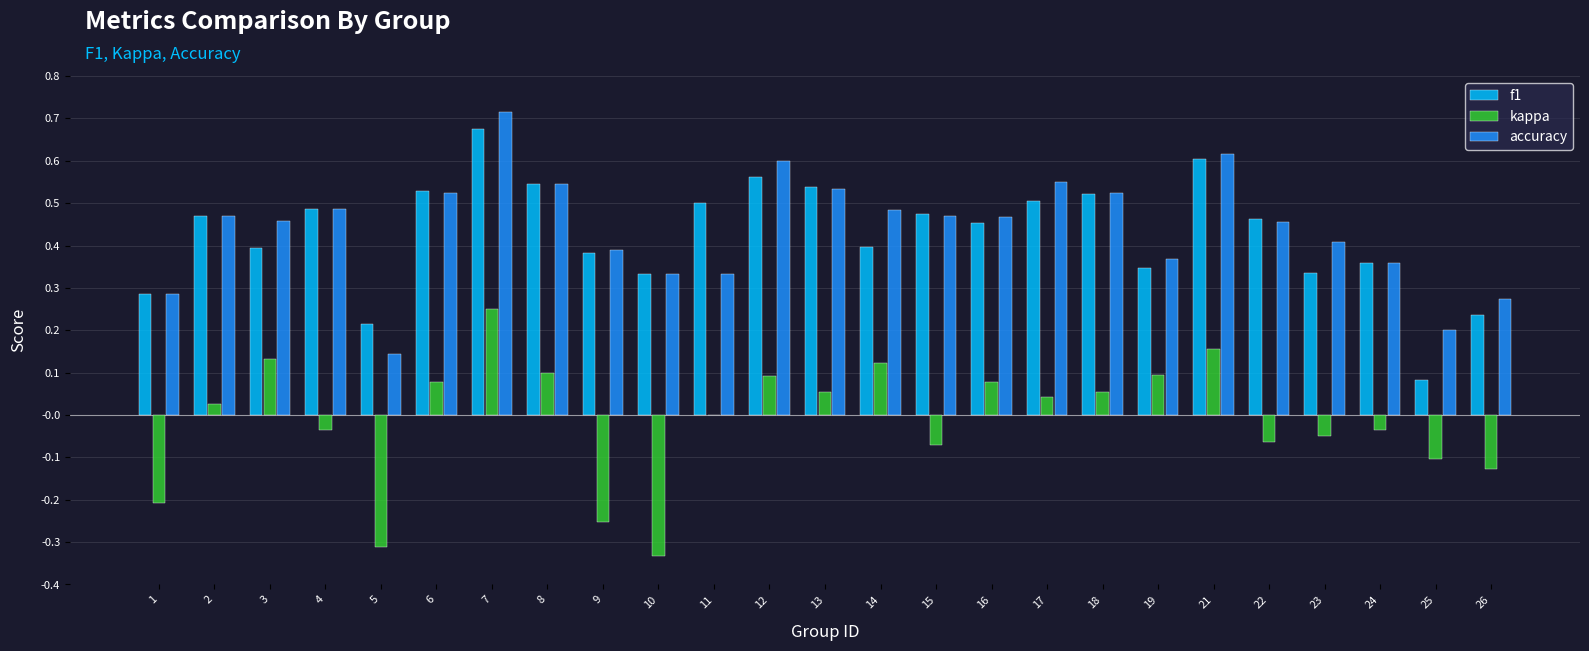

How many distinct data groups are displayed?

3